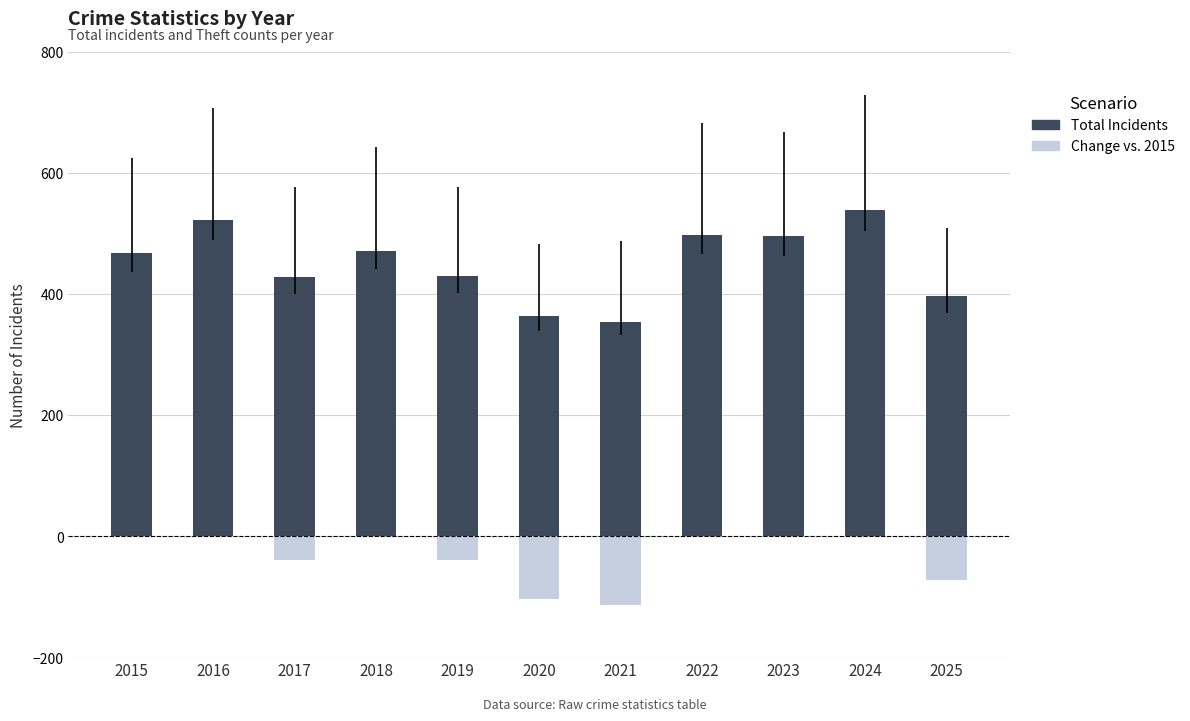

How many distinct data groups are displayed?

2